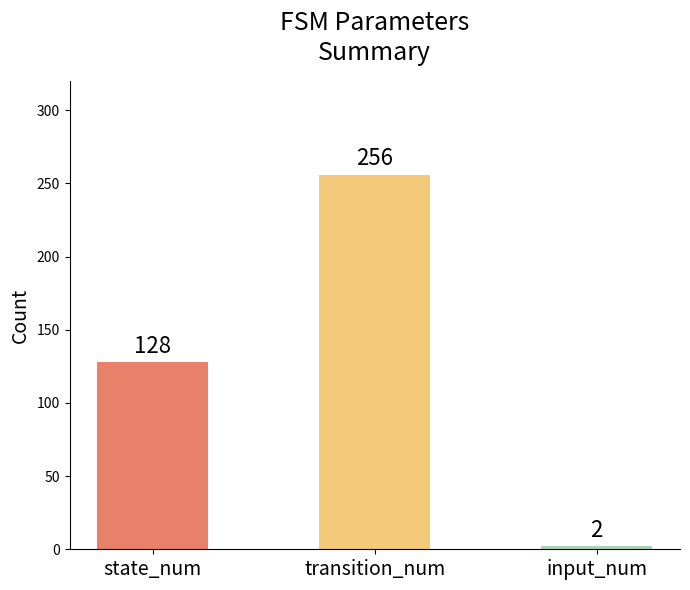

Count the number of data series in this chart.

1